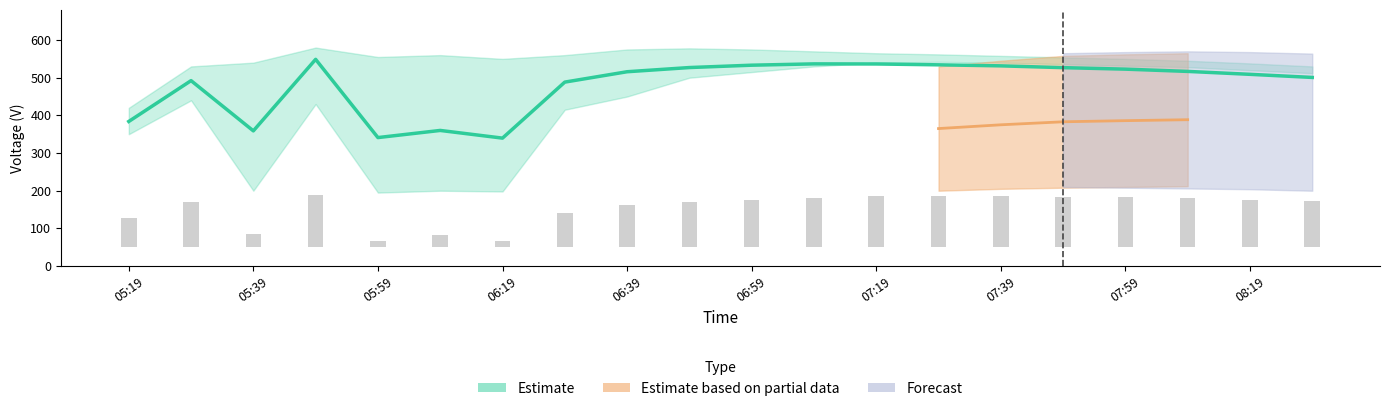

Which series changed the most between 12 and 13?

Estimate